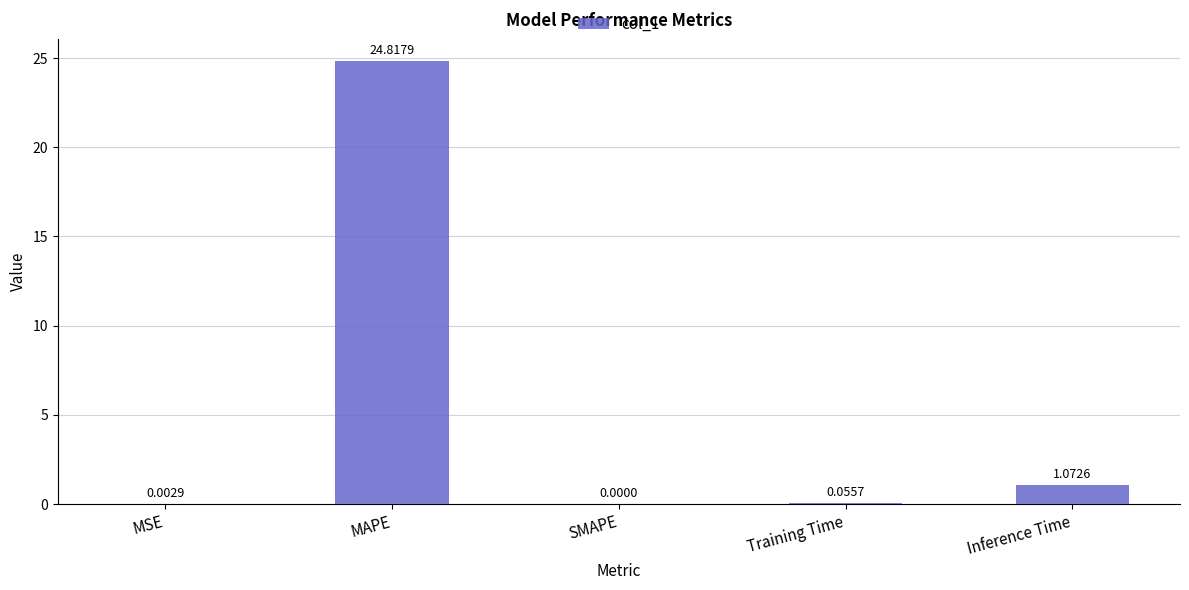

Which label corresponds to the largest value in the chart?

MAPE